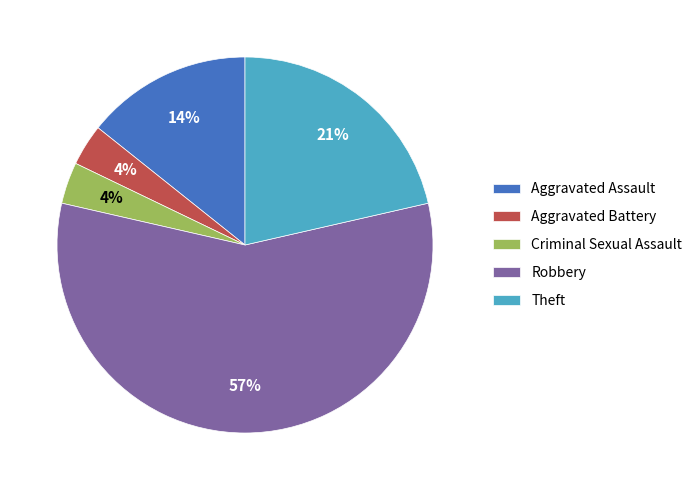

What is the ratio of the value at Criminal Sexual Assault to the value at Theft?

0.2